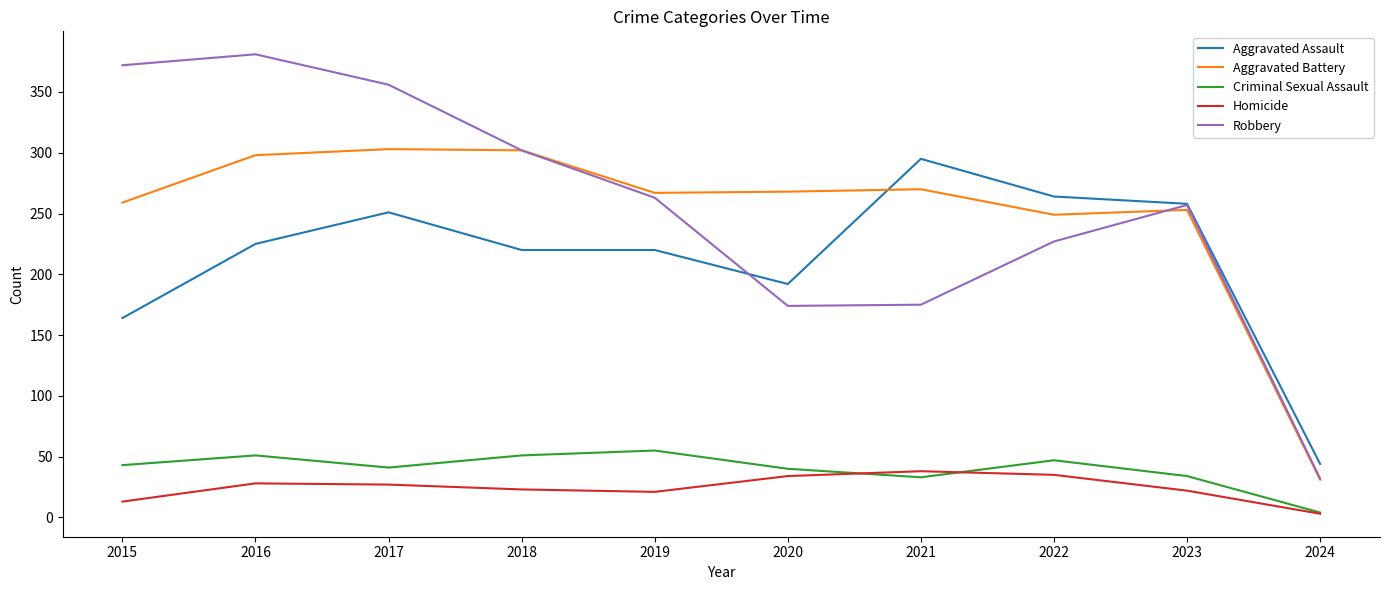

What is the sum of all Homicide values?

244